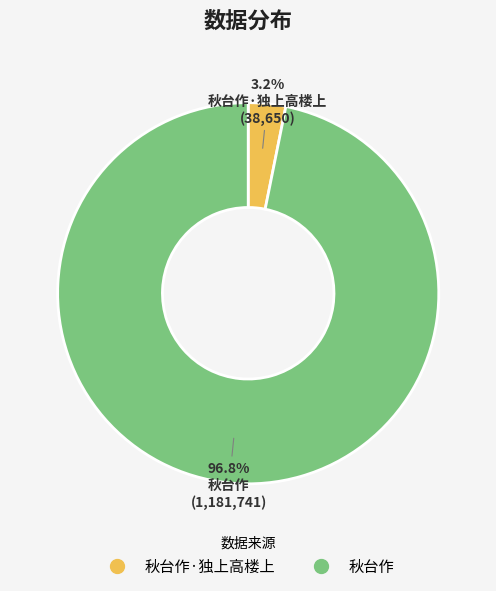

Does any single category account for the majority?

Yes